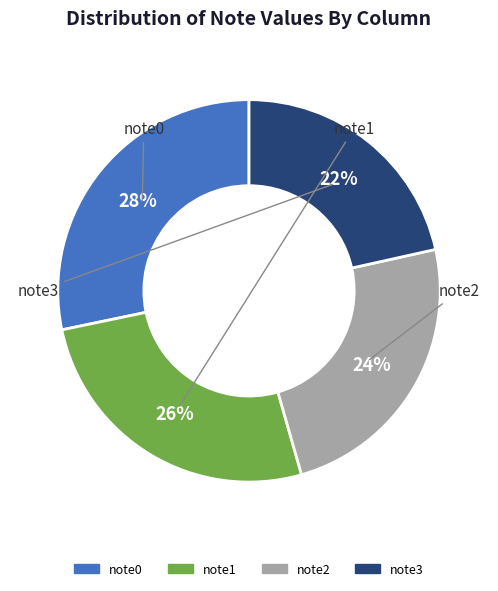

To the nearest percent, what is the combined percentage of note3 and note1?

48%